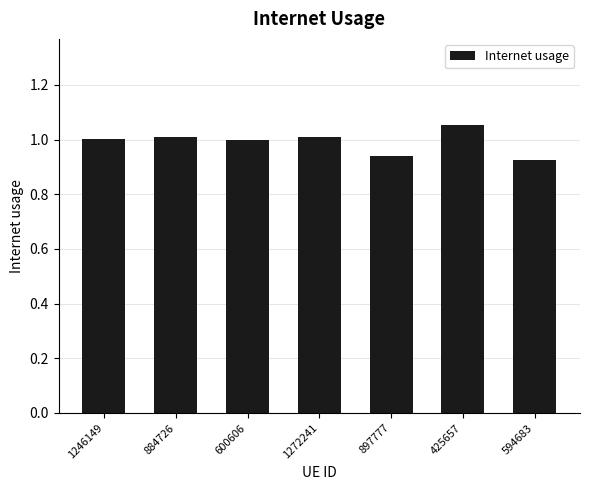

Which category has the highest value across all series?

425657